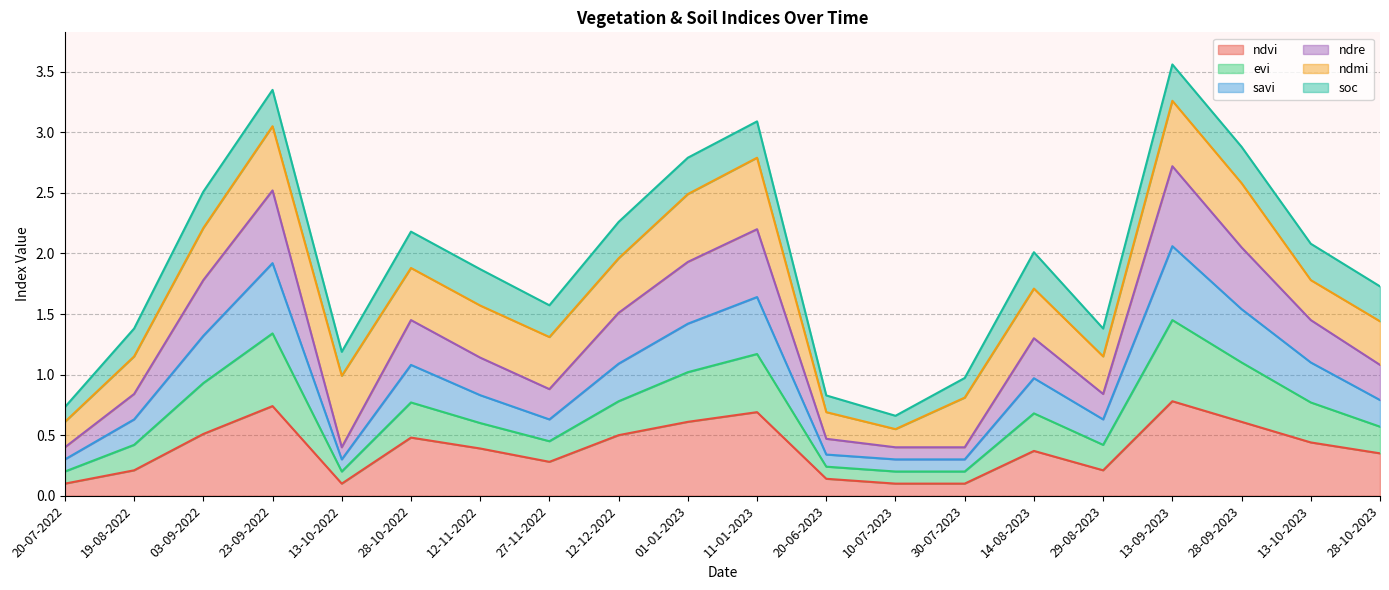

What is the total value across all series at 28-09-2023?

2.9